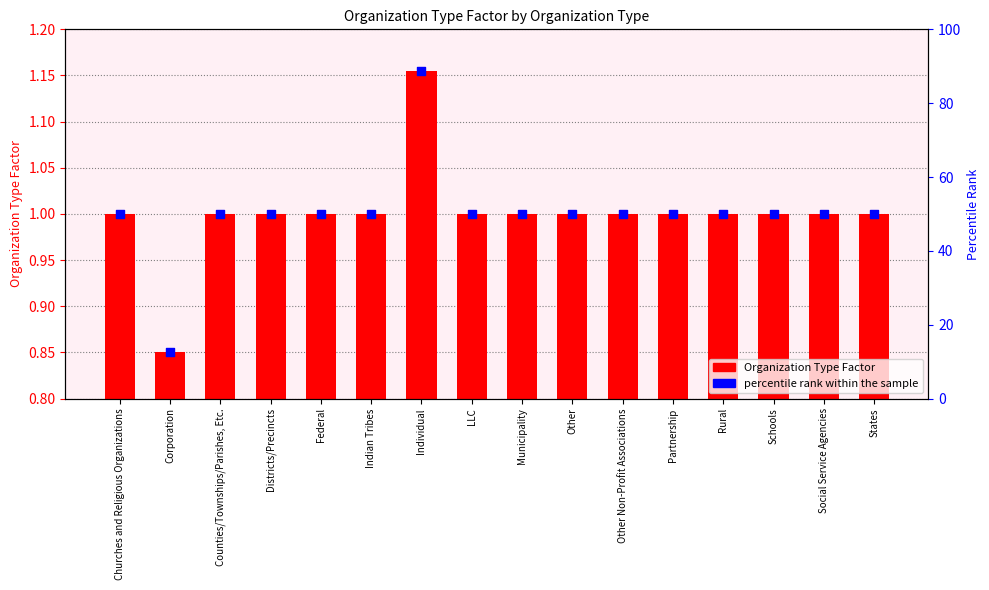

At how many categories does at least one series exceed 25?

15